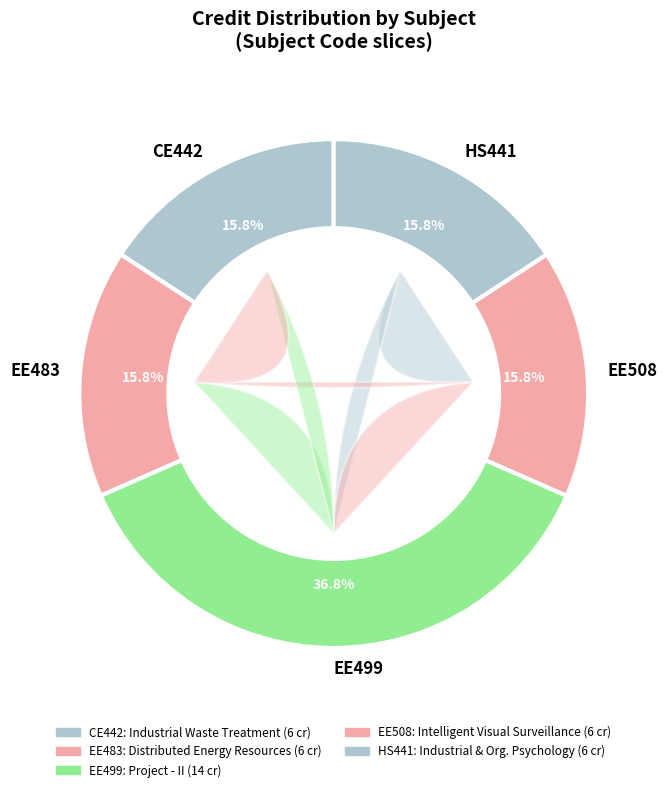

Is it true that EE508 is 16% of the pie?

True